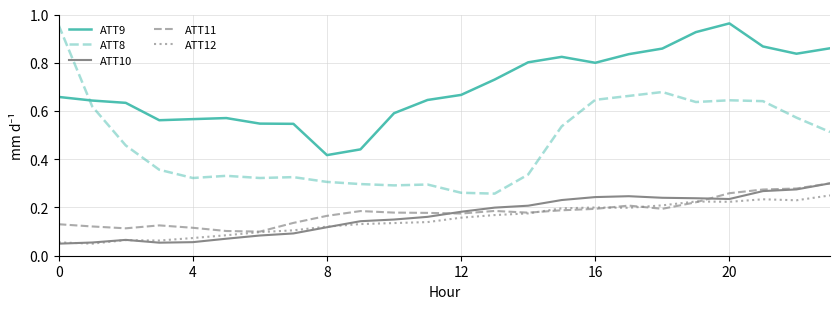

Which series has the largest total across all categories?

ATT9